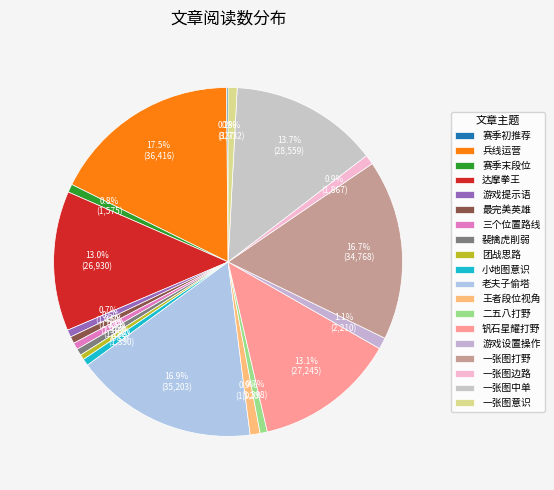

What is the largest slice in the pie chart?

36416